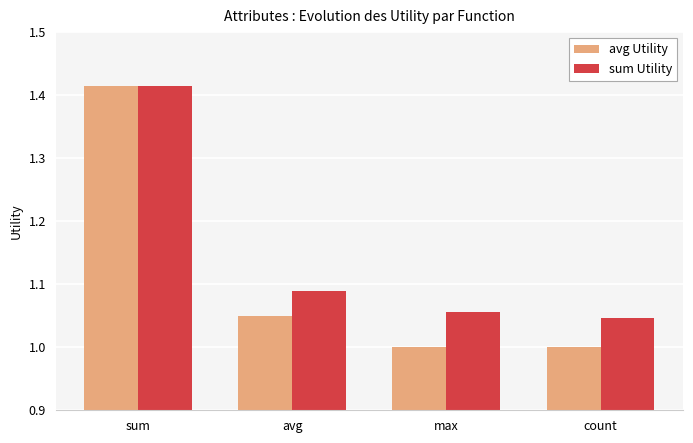

What is the sum of all sum Utility values?

4.6